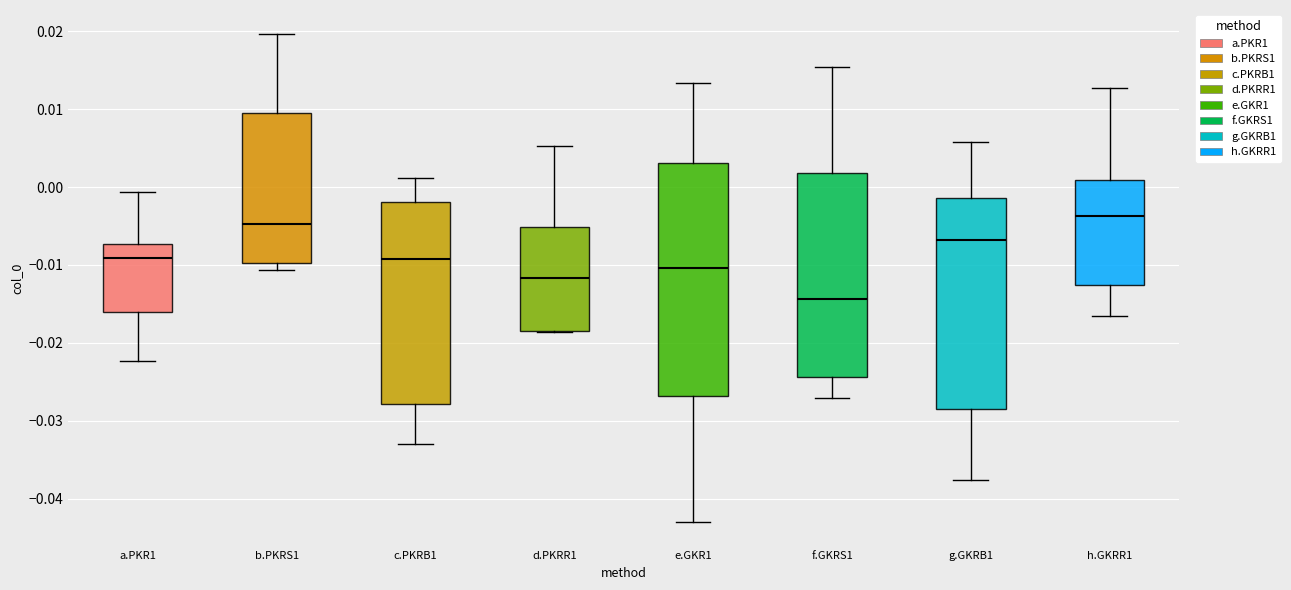

Reading left to right, transcribe this box plot: for each box, give where its median line is, the range the box spans, and where its two whiskers end, as read against the y-axis. The values are not printed on the chart, so give them approximately, as read against the axis.

a.PKR1: median -0.009, box -0.016 to -0.007, whiskers -0.022 to -0.001
b.PKRS1: median -0.005, box -0.010 to 0.010, whiskers -0.011 to 0.020
c.PKRB1: median -0.009, box -0.028 to -0.002, whiskers -0.033 to 0.001
d.PKRR1: median -0.012, box -0.018 to -0.005, whiskers -0.019 to 0.005
e.GKR1: median -0.010, box -0.027 to 0.003, whiskers -0.043 to 0.013
f.GKRS1: median -0.014, box -0.024 to 0.002, whiskers -0.027 to 0.015
g.GKRB1: median -0.007, box -0.028 to -0.001, whiskers -0.038 to 0.006
h.GKRR1: median -0.004, box -0.013 to 0.001, whiskers -0.017 to 0.013